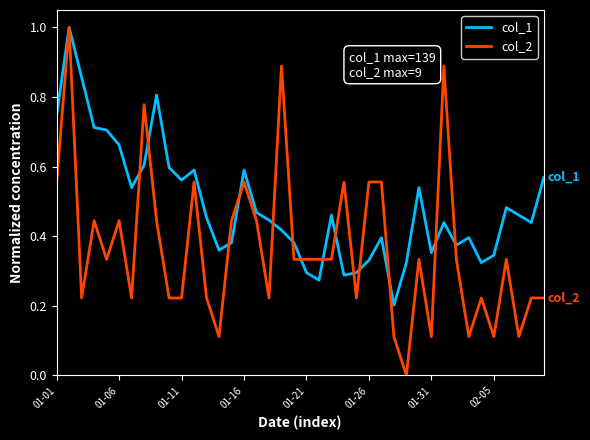

What are all the series names shown in the legend?

col_1, col_2